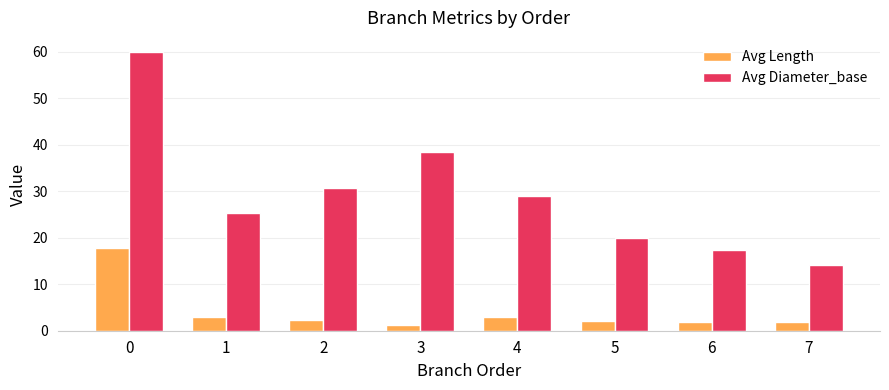

What is the minimum value for Avg Diameter_base?

14.2